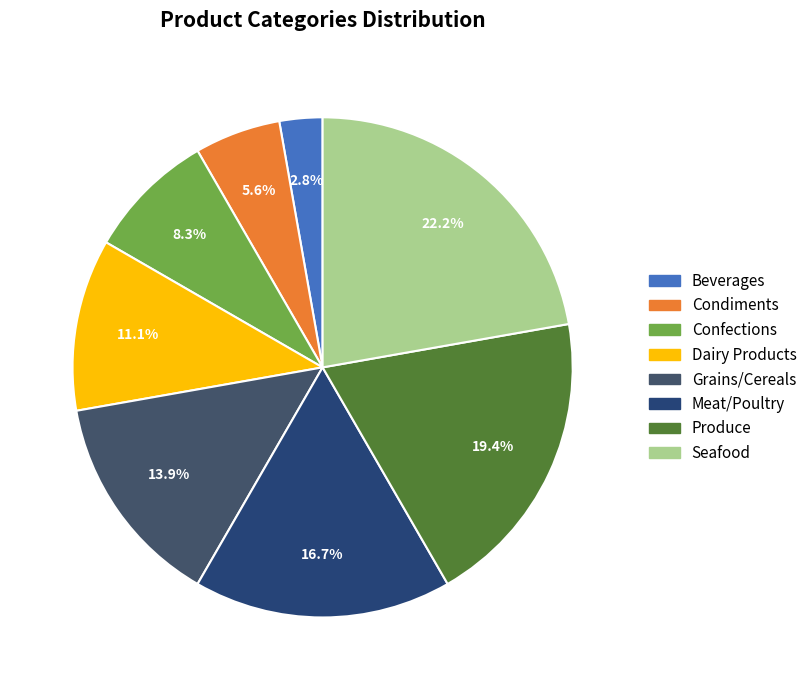

Which has a higher value, Meat/Poultry or Beverages?

Meat/Poultry